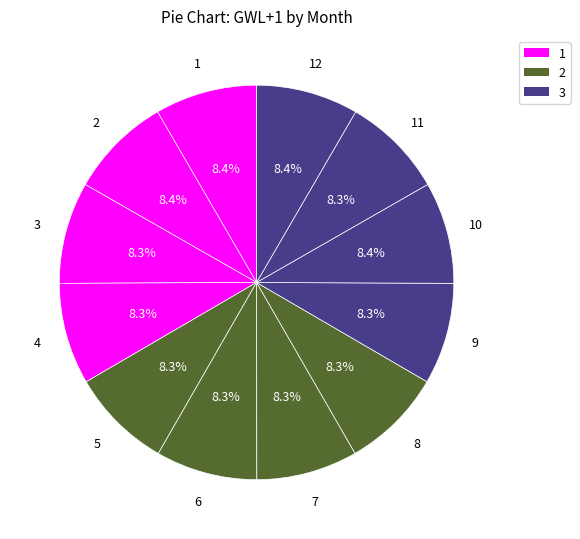

How many segments does this pie chart have?

12